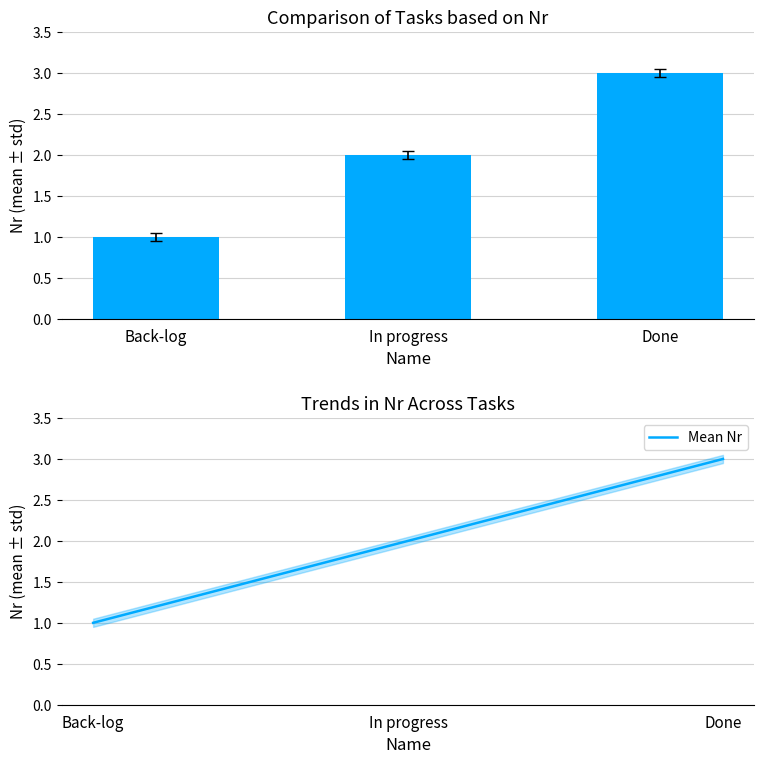

How many categories are shown in the chart?

3